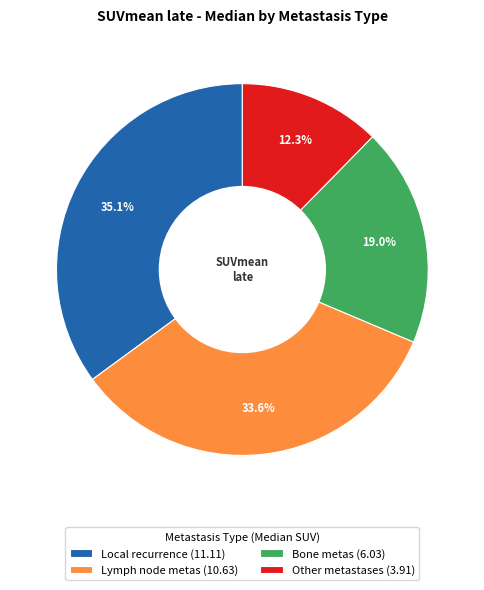

To the nearest percent, what is the average slice percentage?

25%